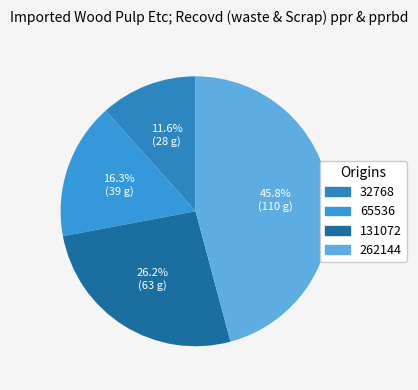

Is the sum of 32768 and 262144 greater than half?

Yes